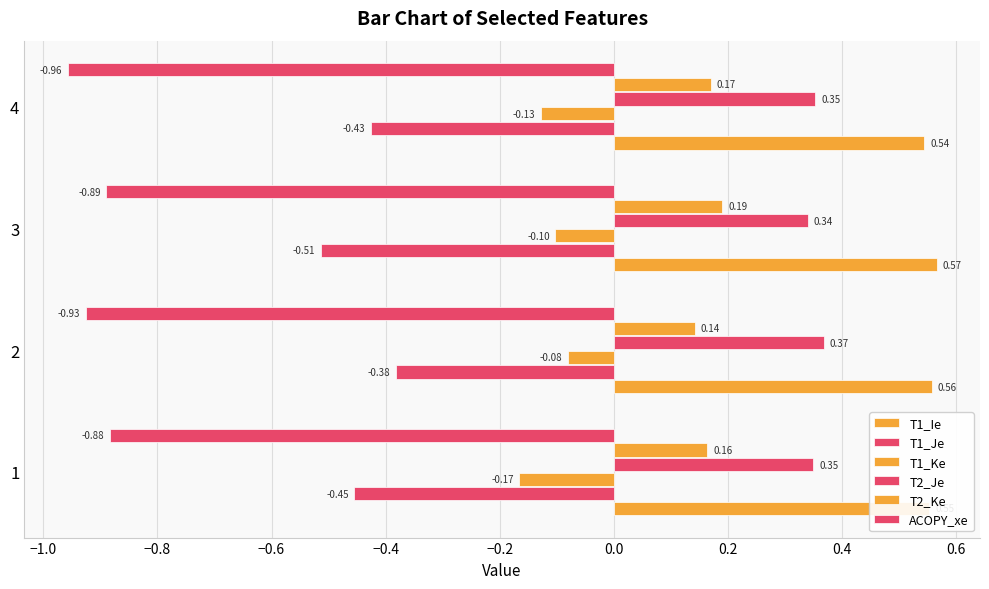

What is the minimum value shown in the chart?

-1.0